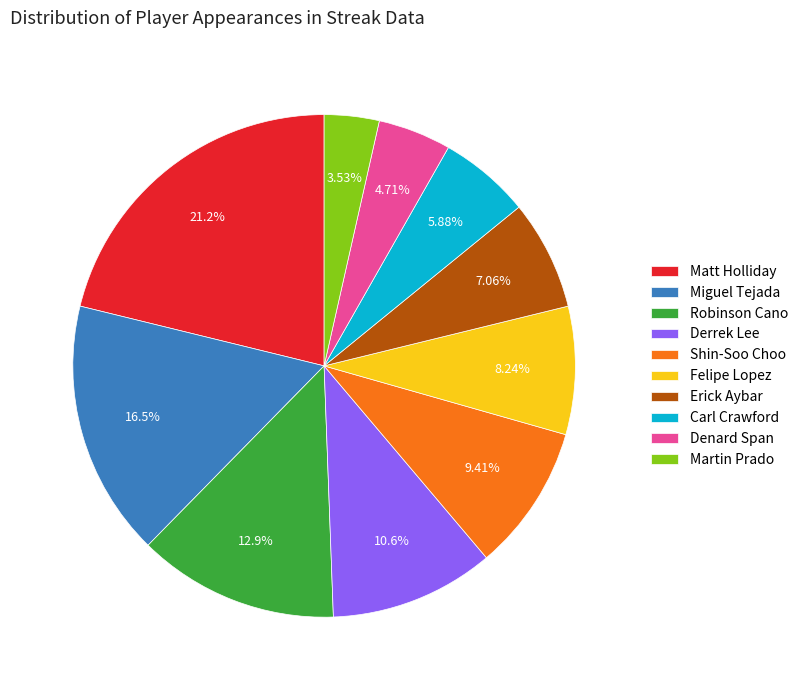

Is it true that Derrek Lee is 11% of the pie?

True